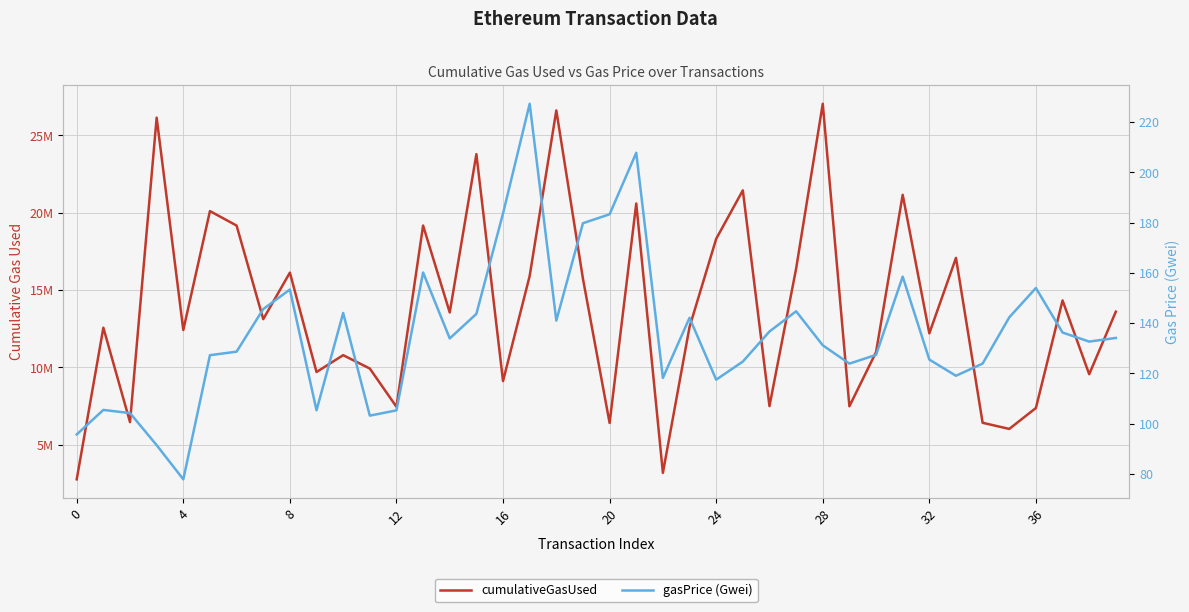

Reading right to left, list all the values displayed in this chart.

cumulativeGasUsed: 13593157.0	9550017.0	14320296.0	7368228.0	6015453.0	6412415.0	17068599.0	12193096.0	21143952.0	10976711.0	7479588.0	27028639.0	16369299.0	7490056.0	21432900.0	18299454.0	12602630.0	3176114.0	20582561.0	6400849.0	15715830.0	26598223.0	15902482.0	9106432.0	23774844.0	13542080.0	19158941.0	7444362.0	9917748.0	10781671.0	9693953.0	16115995.0	13109876.0	19157899.0	20091750.0	12407554.0	26131809.0	6452632.0	12555400.0	2757224.0
gasPrice (Gwei): 134.1	132.6	136.2	154.0	142.3	123.9	119.0	125.5	158.5	127.4	123.9	131.2	144.7	136.7	124.7	117.5	142.1	118.2	207.8	183.3	179.8	141.0	227.3	183.7	143.7	133.9	160.1	105.3	103.2	144.0	105.3	153.4	145.6	128.6	127.2	77.8	91.4	104.2	105.4	95.7